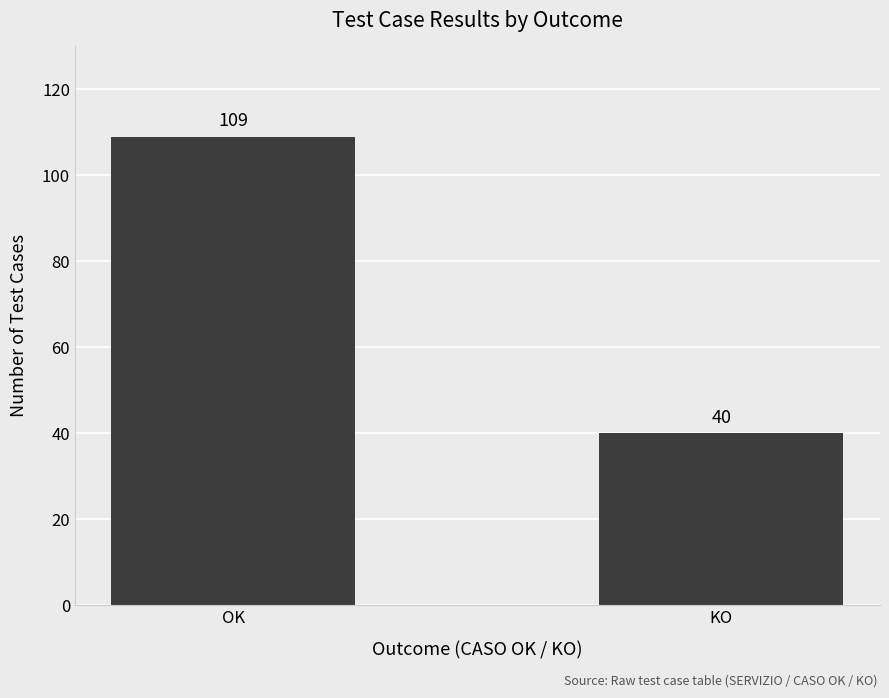

Rank the categories by value from highest to lowest.

OK, KO